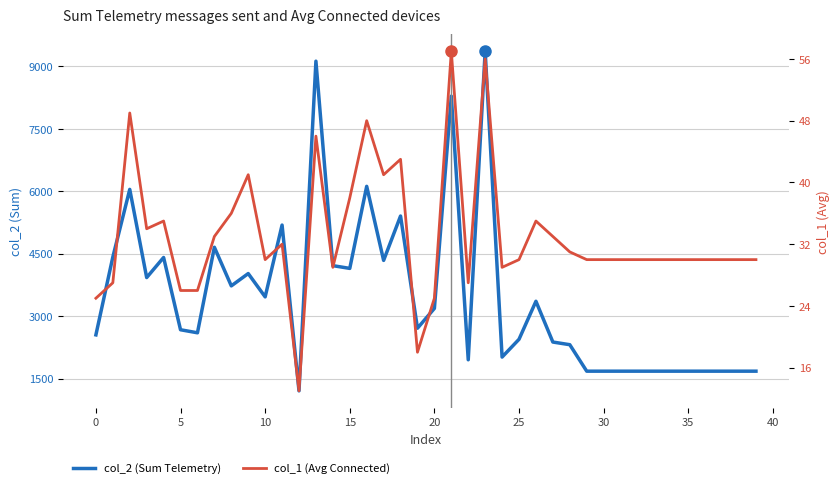

Between 27 and 18, which is larger?

18